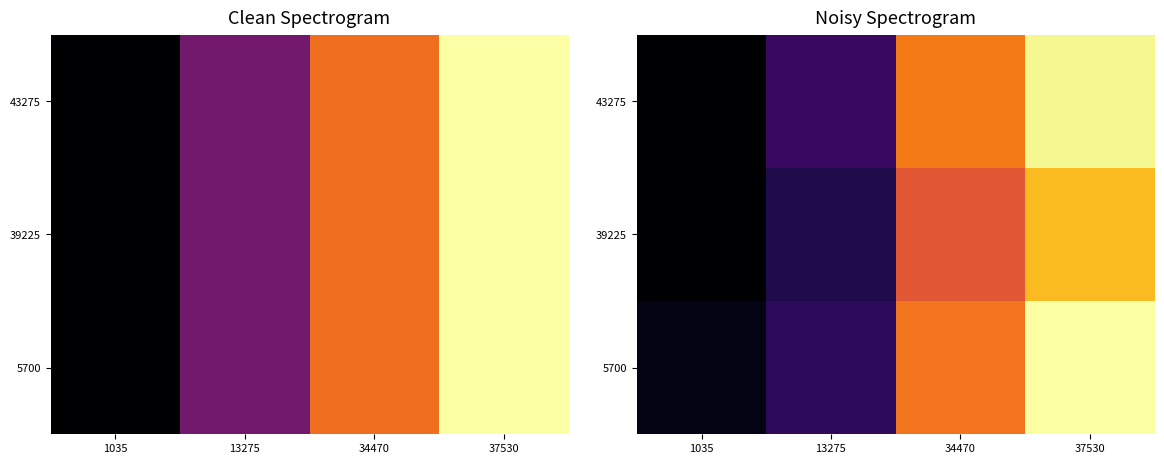

At how many categories does at least one series exceed 6?

2